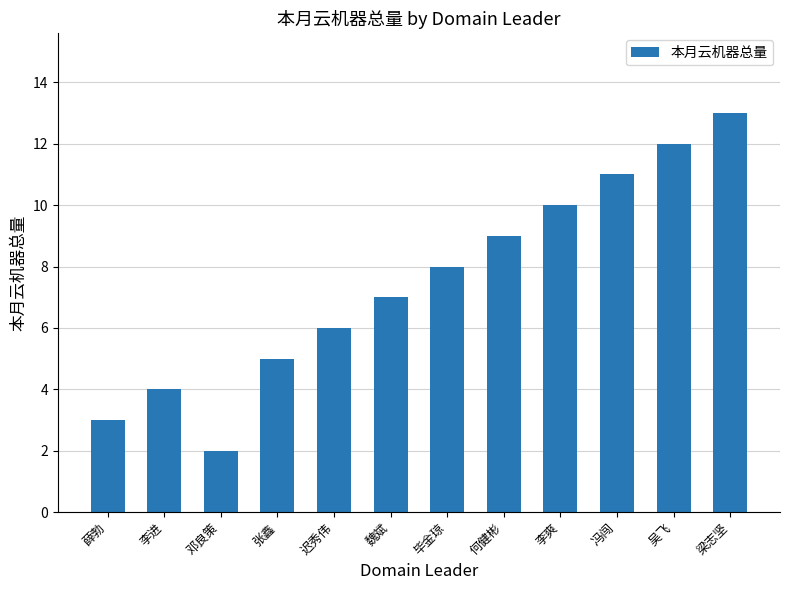

How many data points are less than 8?

6